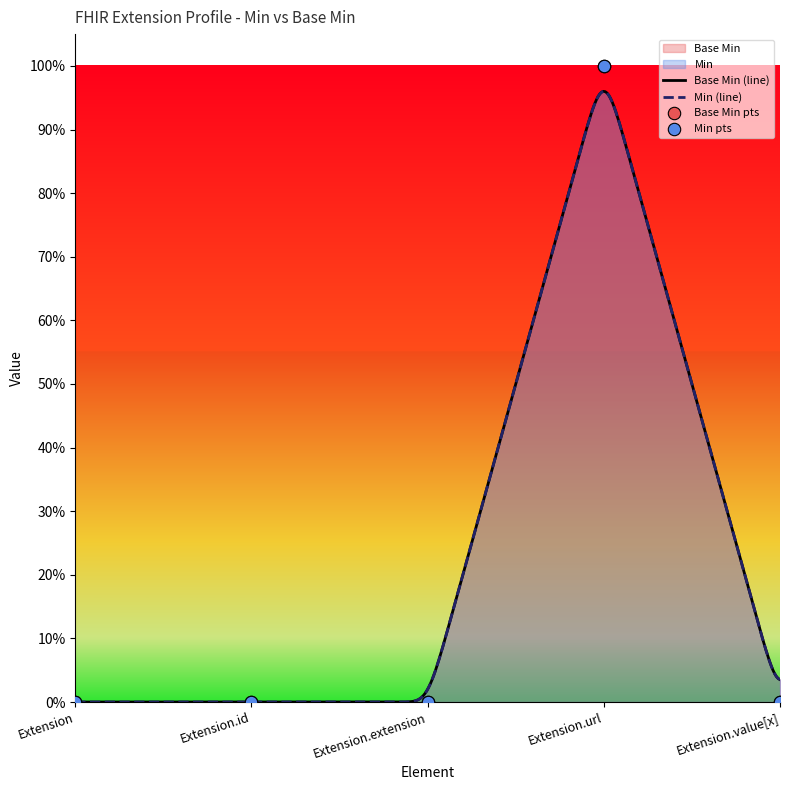

Between Extension.id and Extension.extension, which is larger?

Extension.id